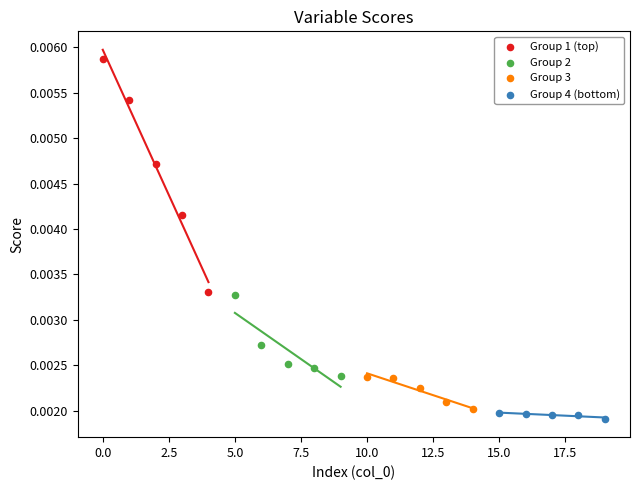

Which series has the largest Y range (max minus min)?

Group 1 (top)